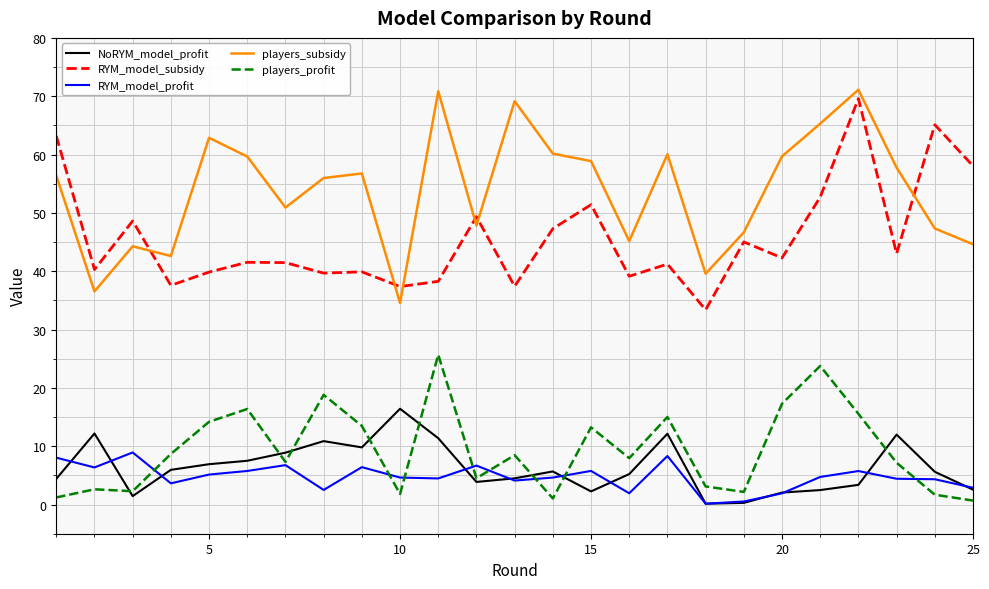

Which series has the largest total across all categories?

players_subsidy